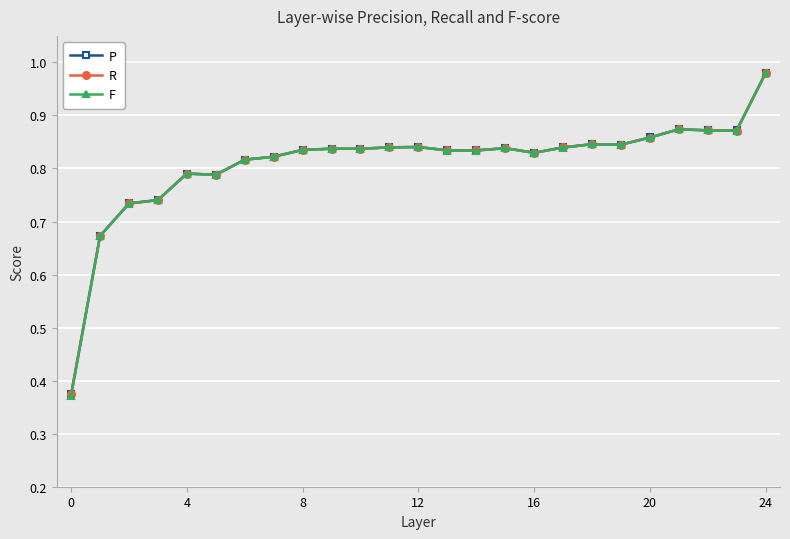

At how many categories does at least one series exceed 0?

25